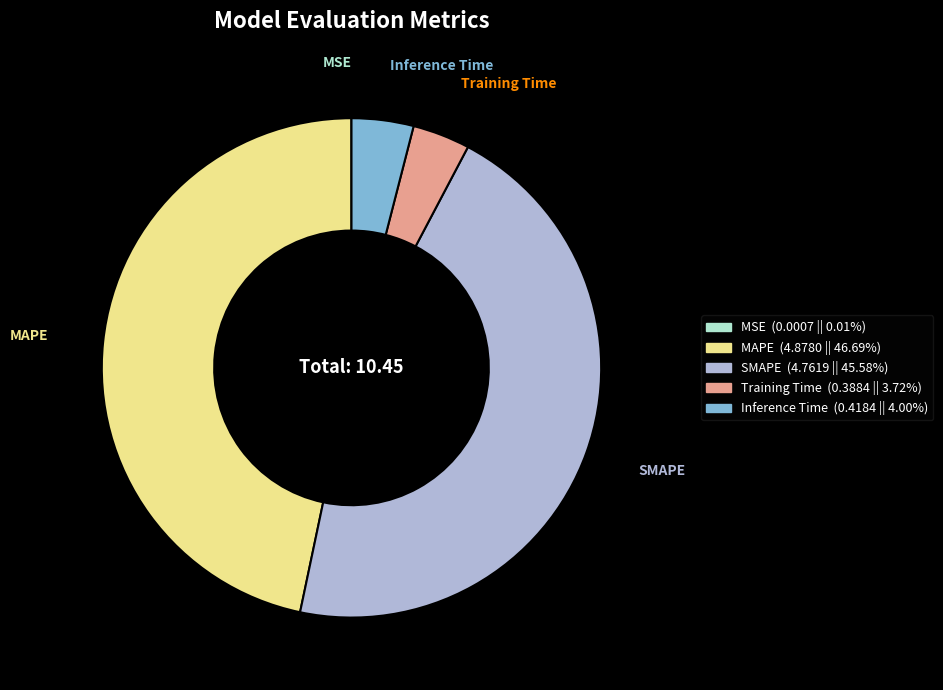

Is MAPE the majority of the pie?

No